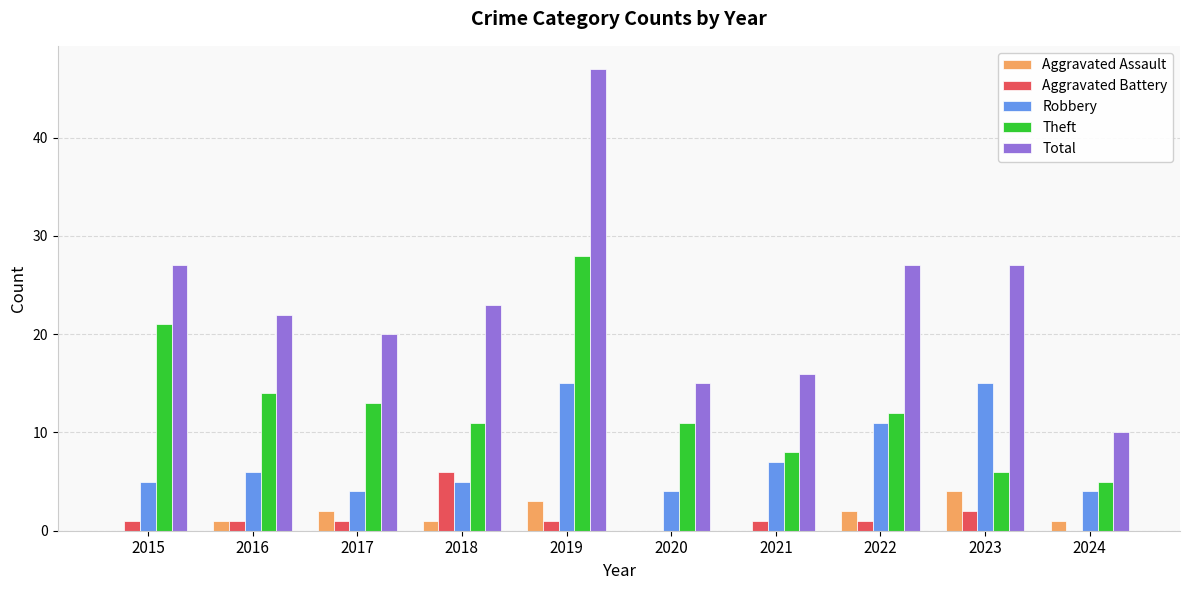

What is the sum of the Aggravated Battery values at 2022 and 2016?

2